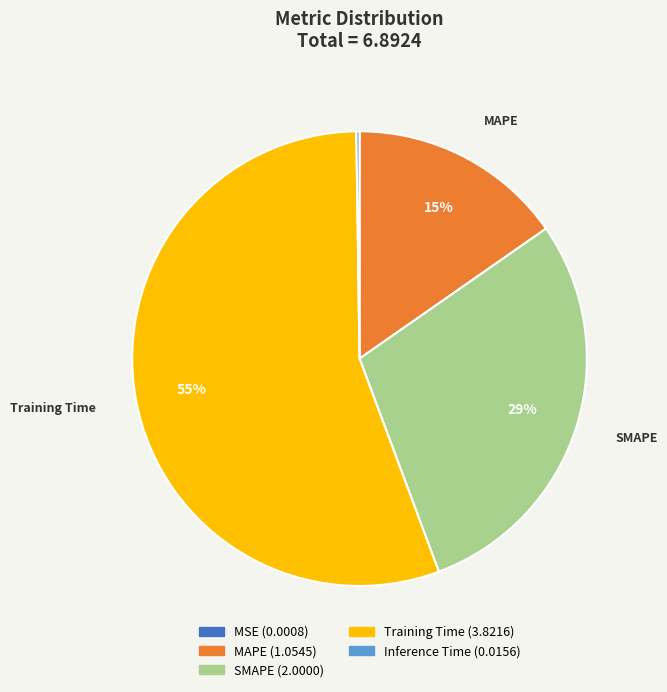

Approximately how many times larger is the value at Training Time compared to SMAPE?

1.9